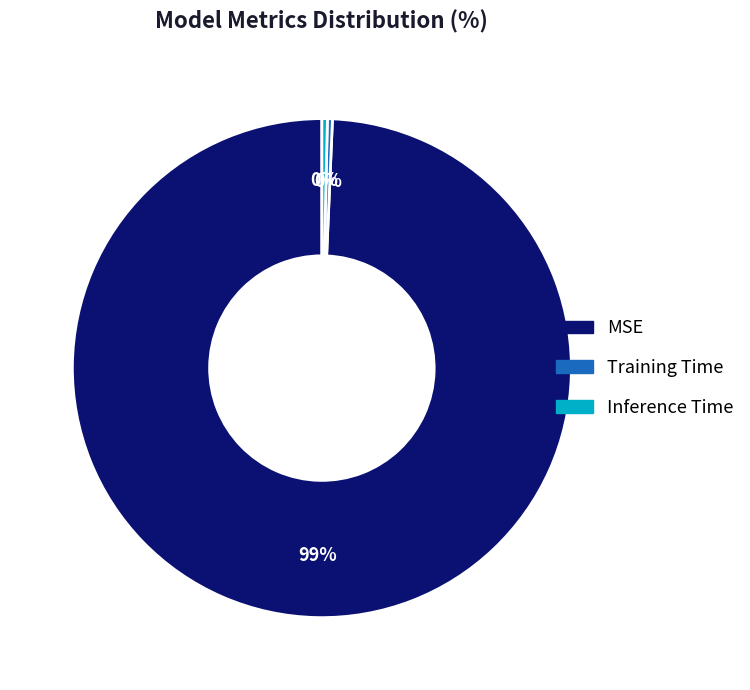

To the nearest percent, what is the average slice percentage?

33%